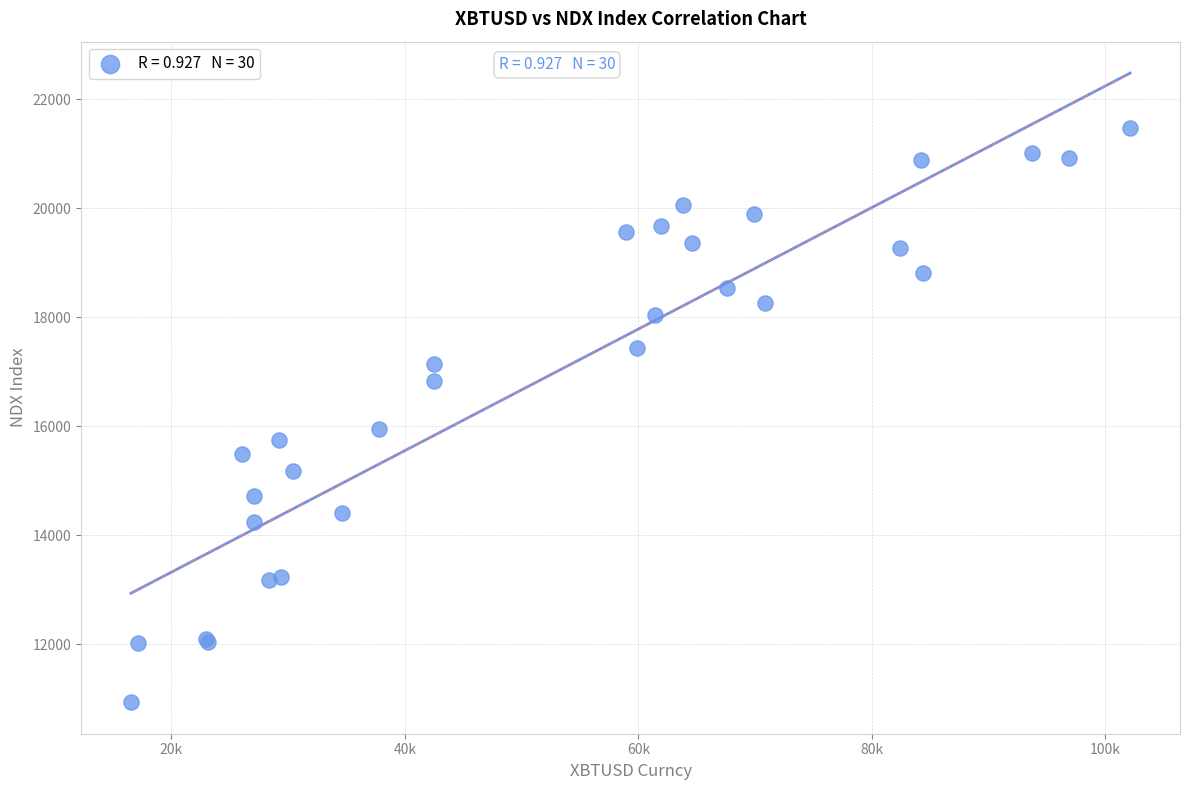

What Y value in the scatter plot is closest to 16208?

15947.9